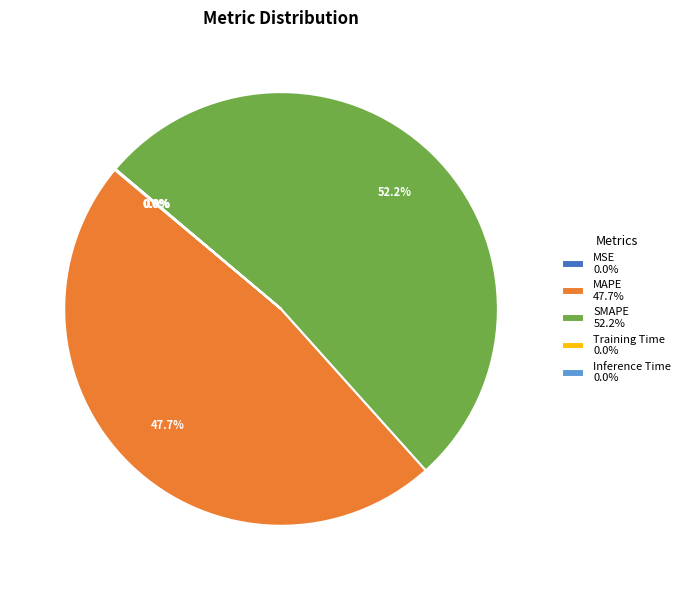

Approximately how many times larger is the value at SMAPE 52.2% compared to MAPE 47.7%?

1.1